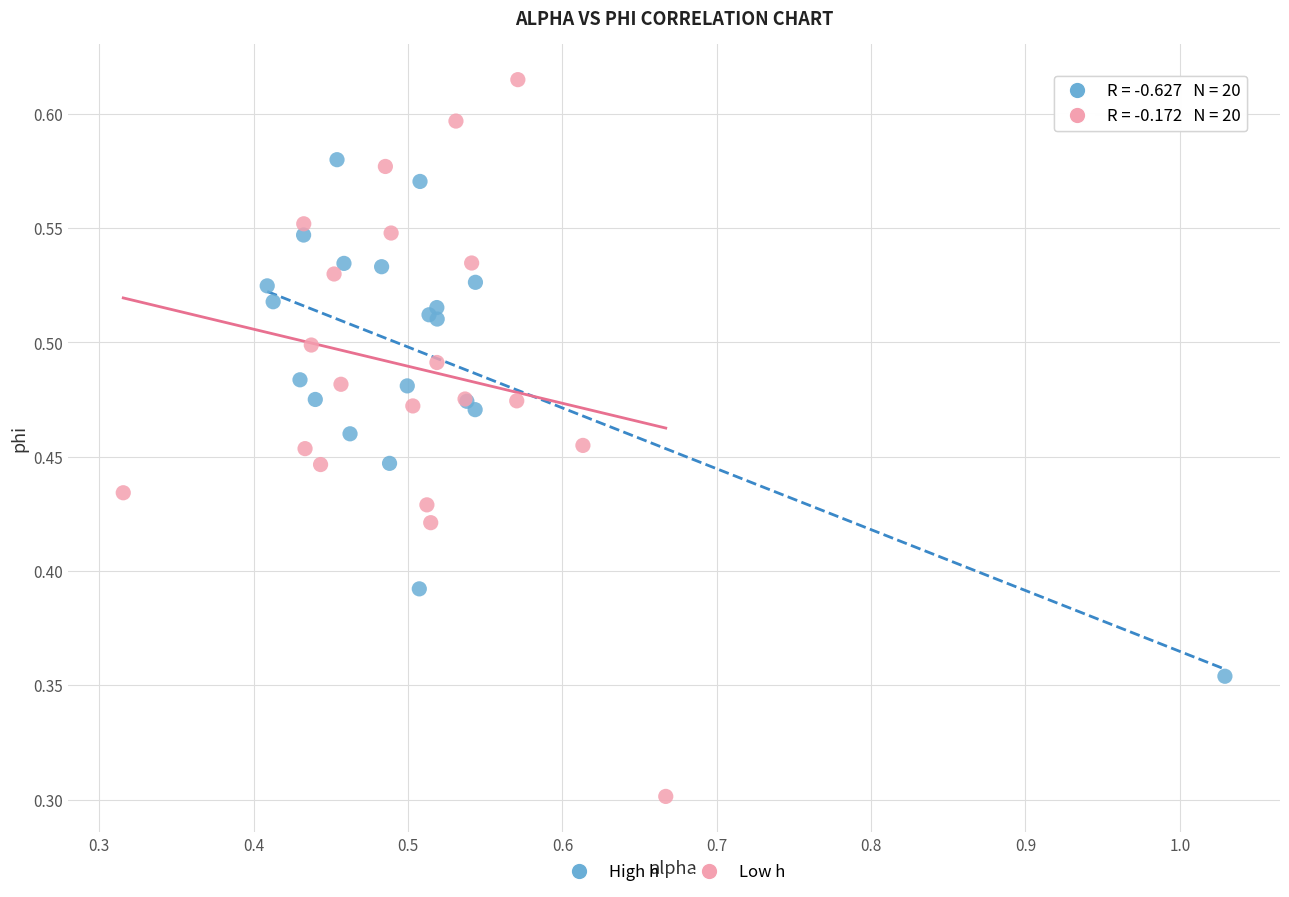

Which series contains the highest Y value?

Low h